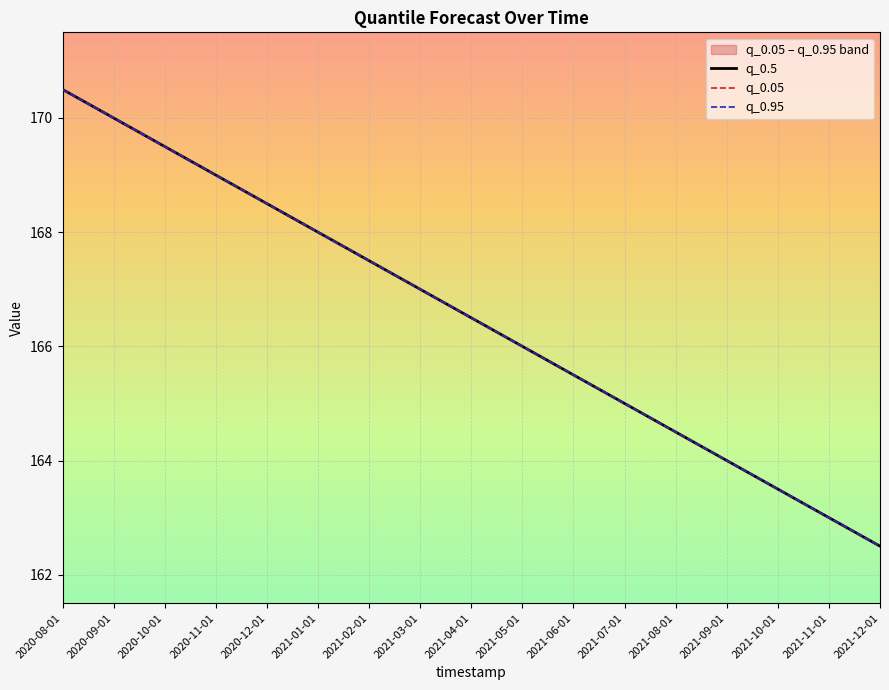

At how many categories does at least one series exceed 168?

5